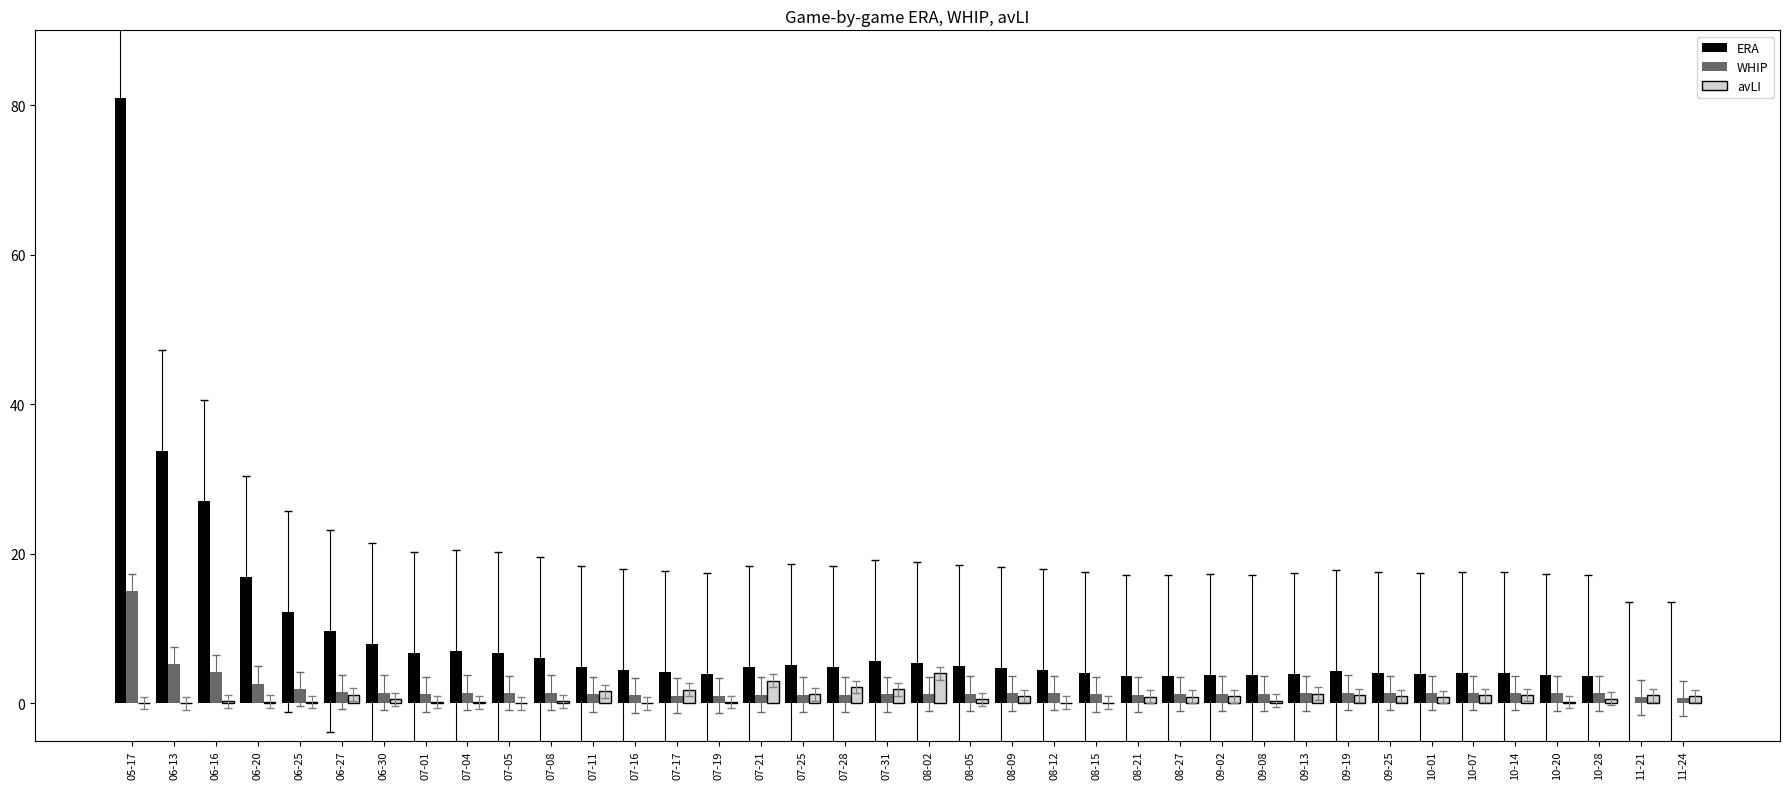

What is the total value across all series at 07-08?

7.7